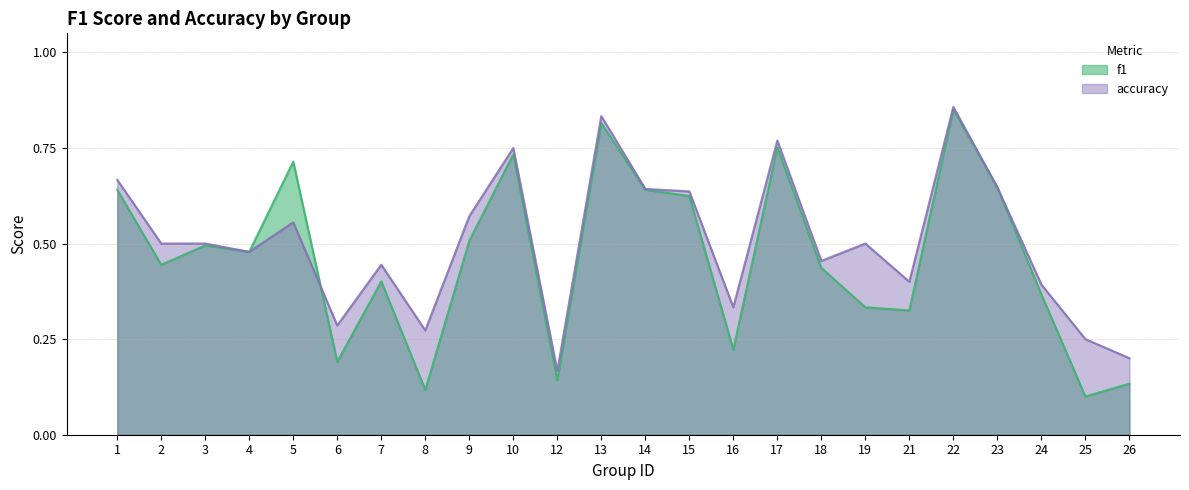

What is the approximate value of f1 at 16?

0.2